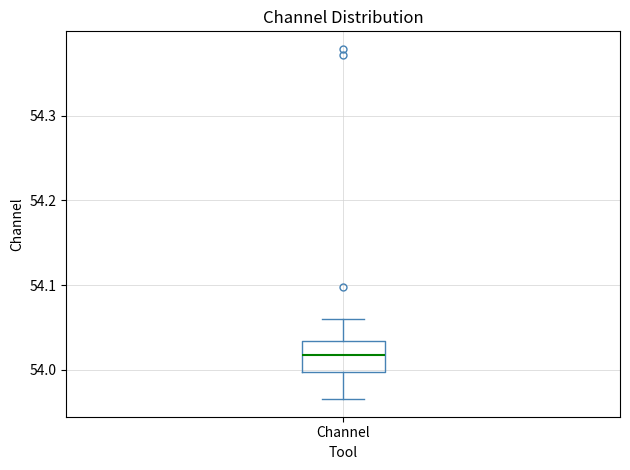

Transcribe this box plot: give where the median line is, the range the box spans, and where the two whiskers end, as read against the y-axis. The values are not printed on the chart, so give them approximately, as read against the axis.

median 54.02, box 54.00 to 54.03, whiskers 53.96 to 54.06